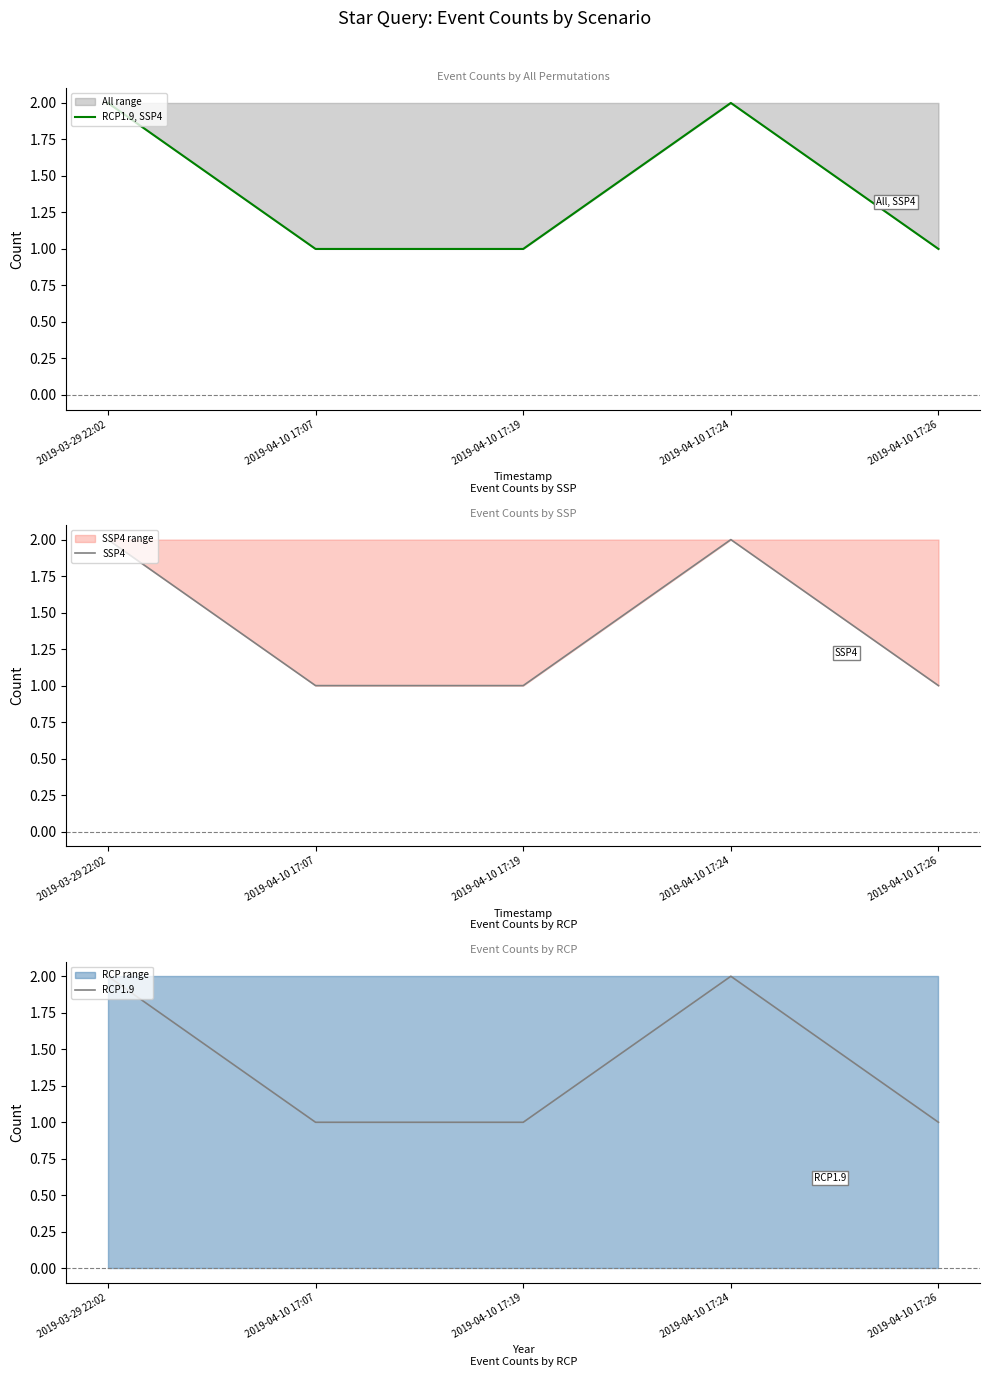

True or false: RCP1.9, SSP4 and RCP1.9 intersect in this chart.

False